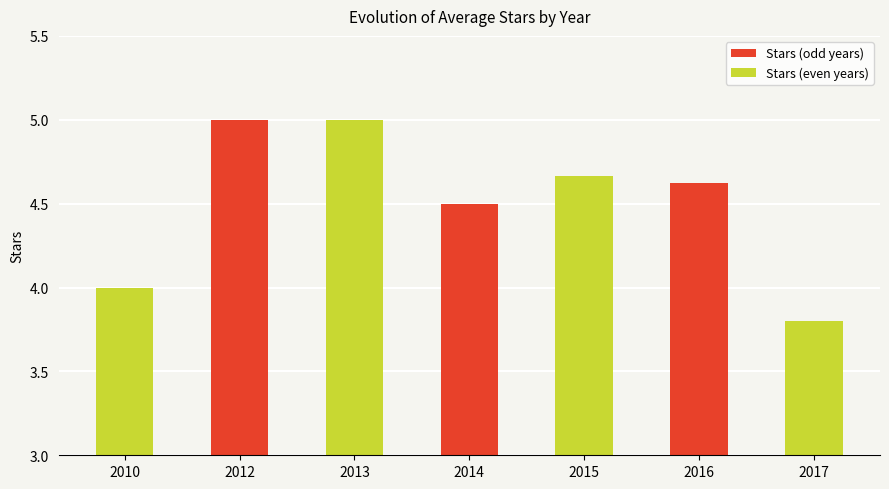

The chart shows a value of 1.5 at 2013. True or false?

False